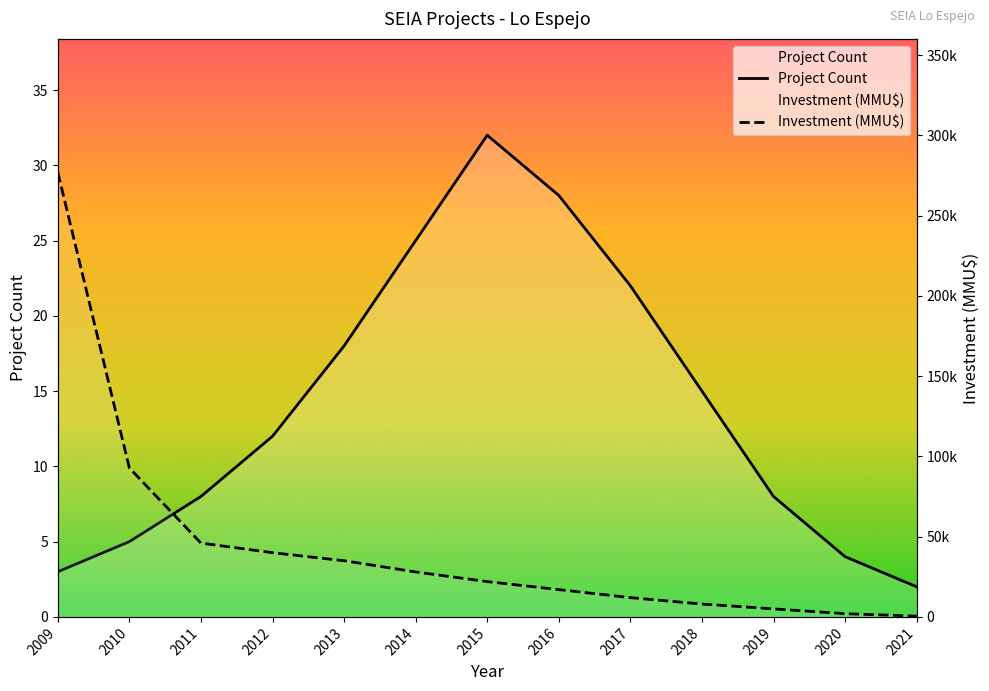

What is the value of the Investment (MMU$) point at the 1st from the left?

277000